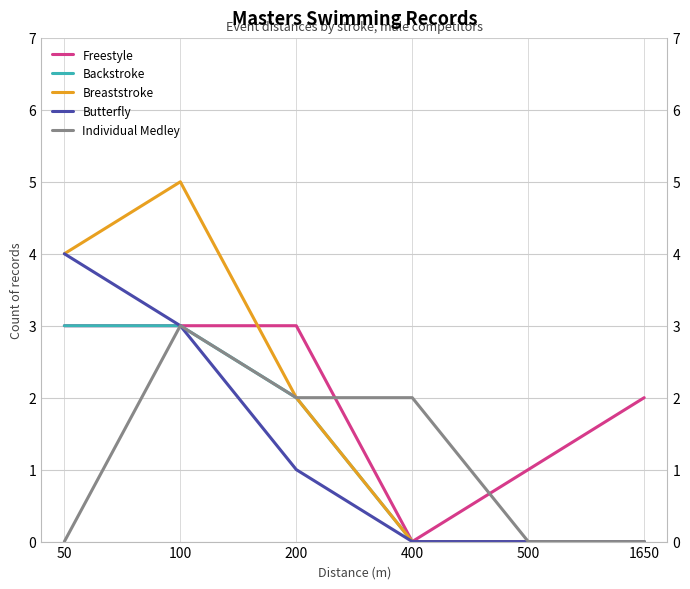

Where is the first local maximum for Breaststroke?

100